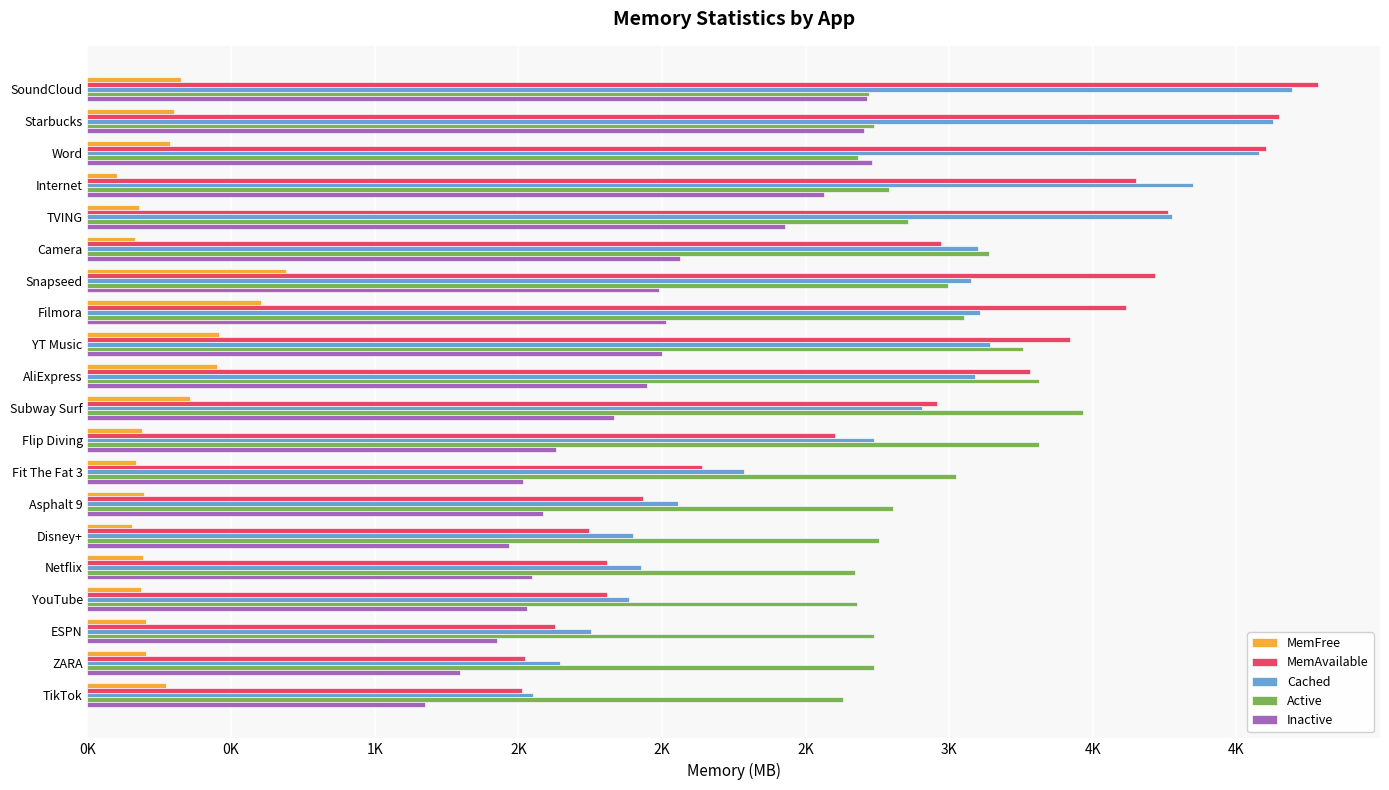

What are all the series names shown in the legend?

MemFree, MemAvailable, Cached, Active, Inactive